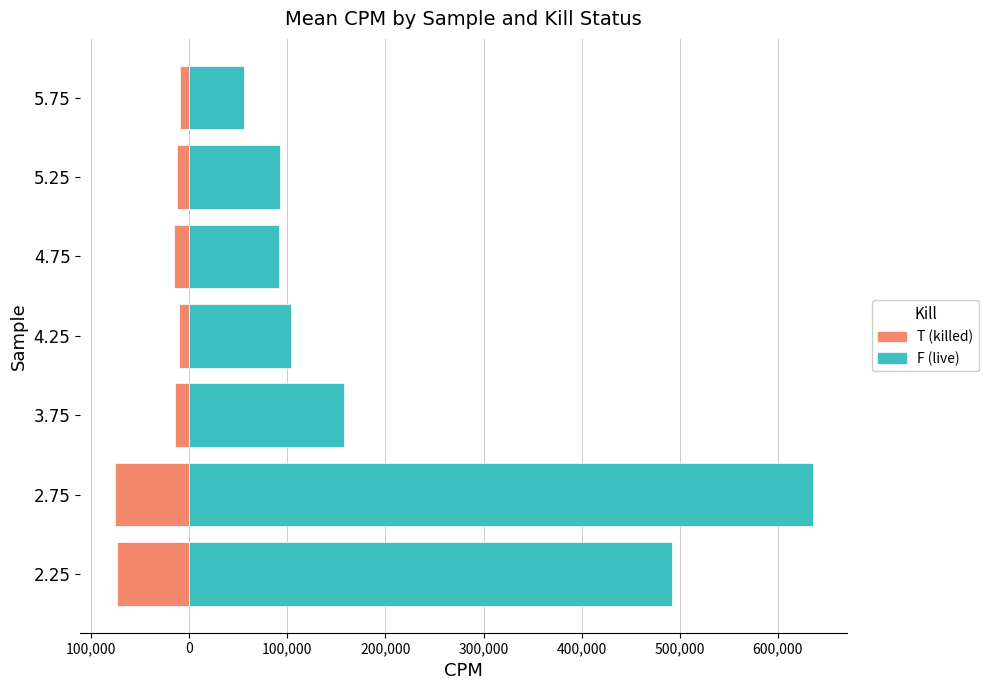

What is the value of the T bar at the 3rd from the left?

-14478.6